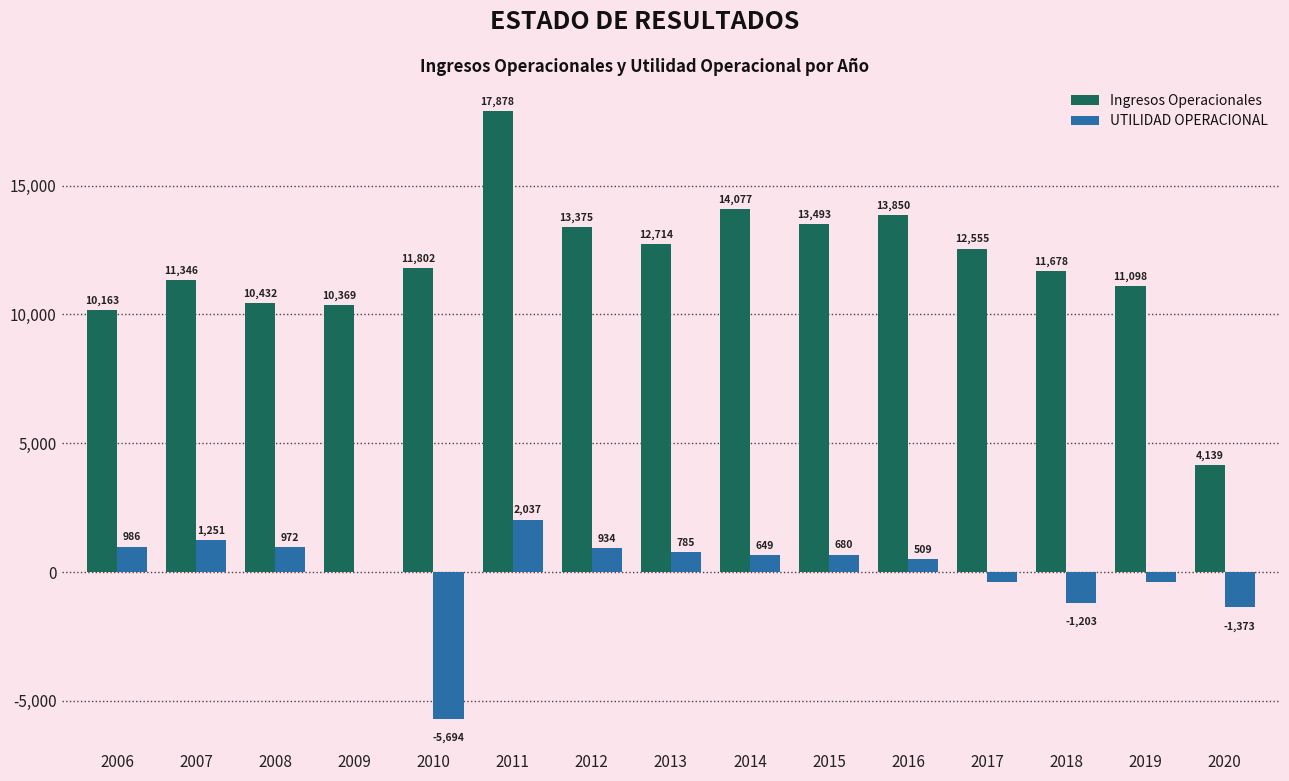

At which label does UTILIDAD OPERACIONAL reach its peak?

2011